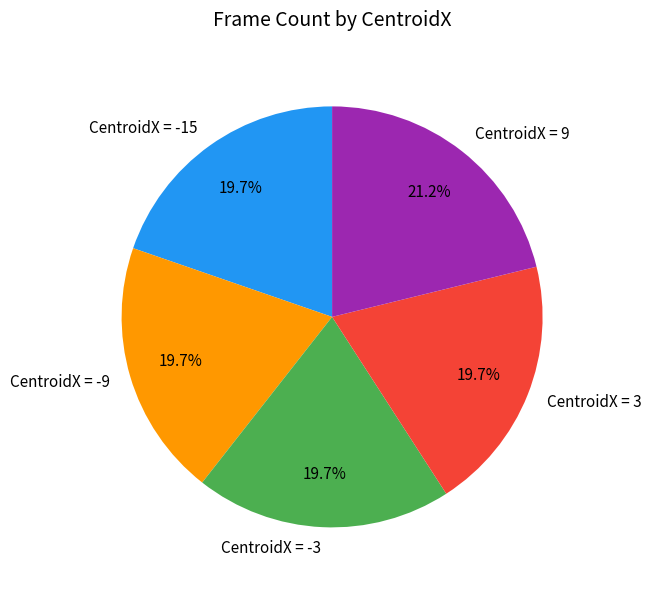

Is the sum of CentroidX = -15 and CentroidX = -3 greater than half?

No